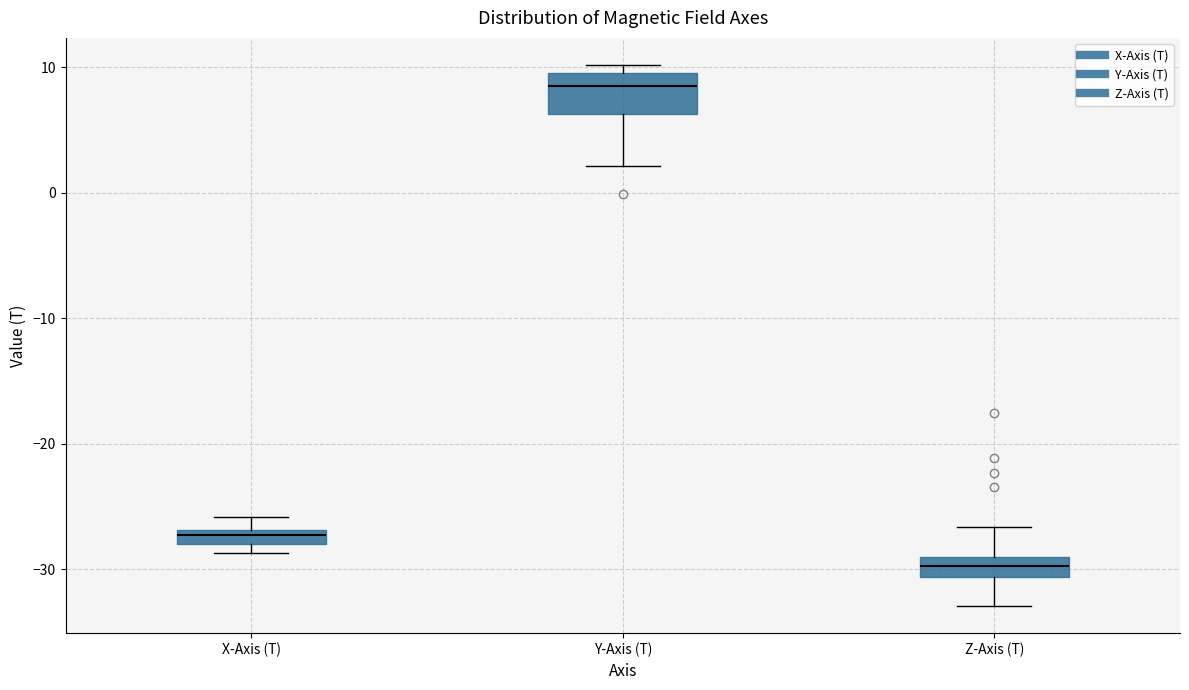

Which box is the tallest, from its lower edge to its upper edge?

Y-Axis (T)